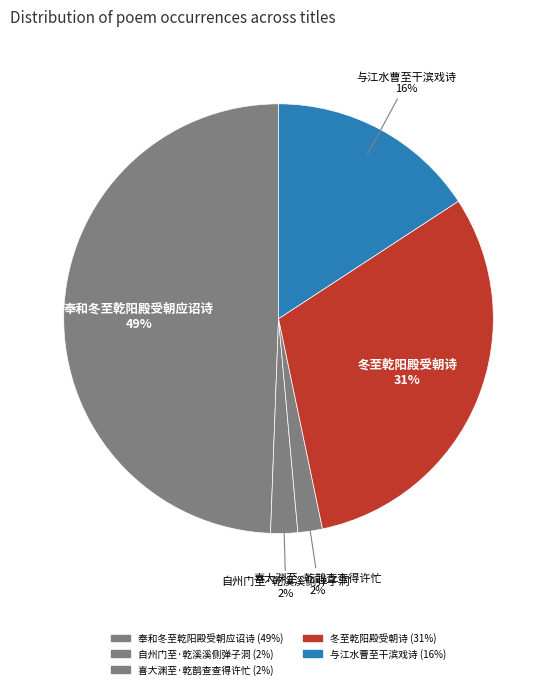

How many slices are in this pie chart?

5